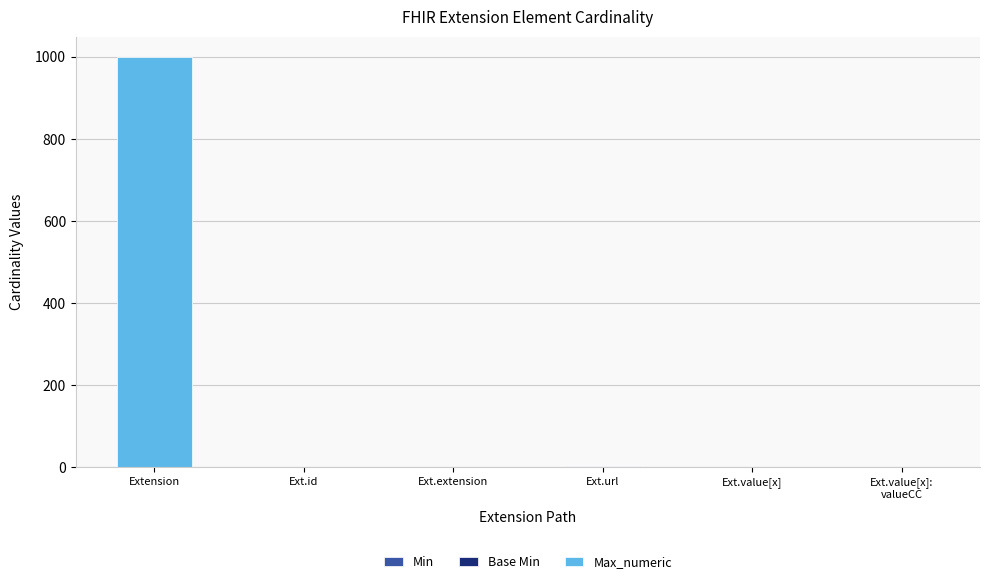

At which category is the sum across all series the highest?

Extension